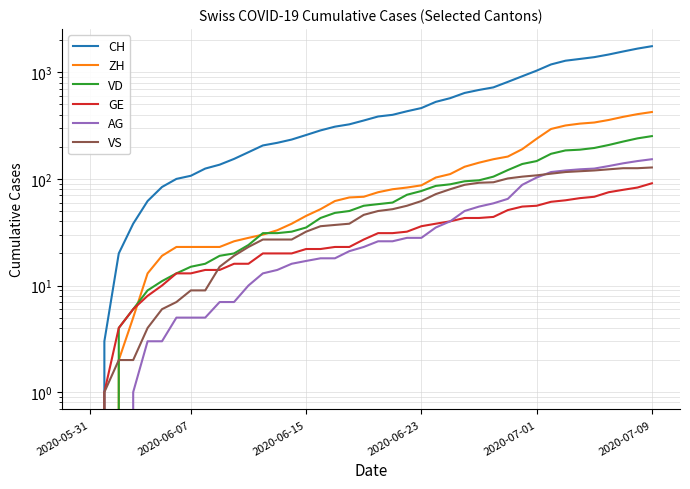

Is this an area chart (filled region under the line)?

No